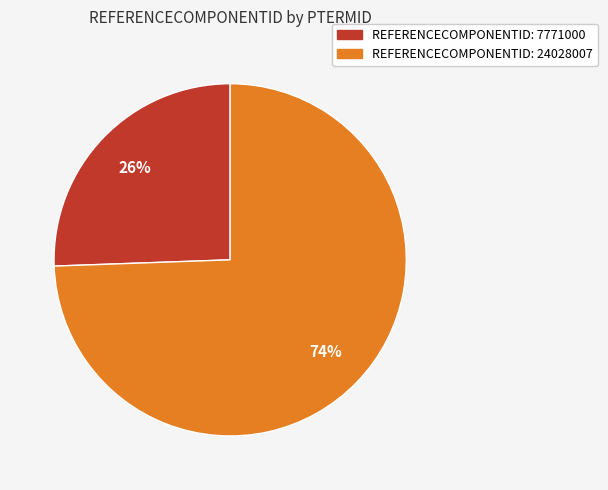

To the nearest percent, what is the average slice percentage?

50%